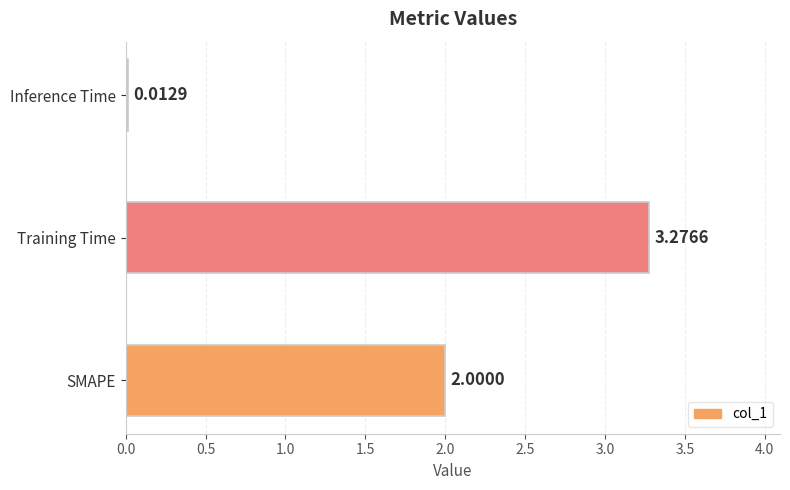

Rank the categories by value from lowest to highest.

Inference Time, SMAPE, Training Time